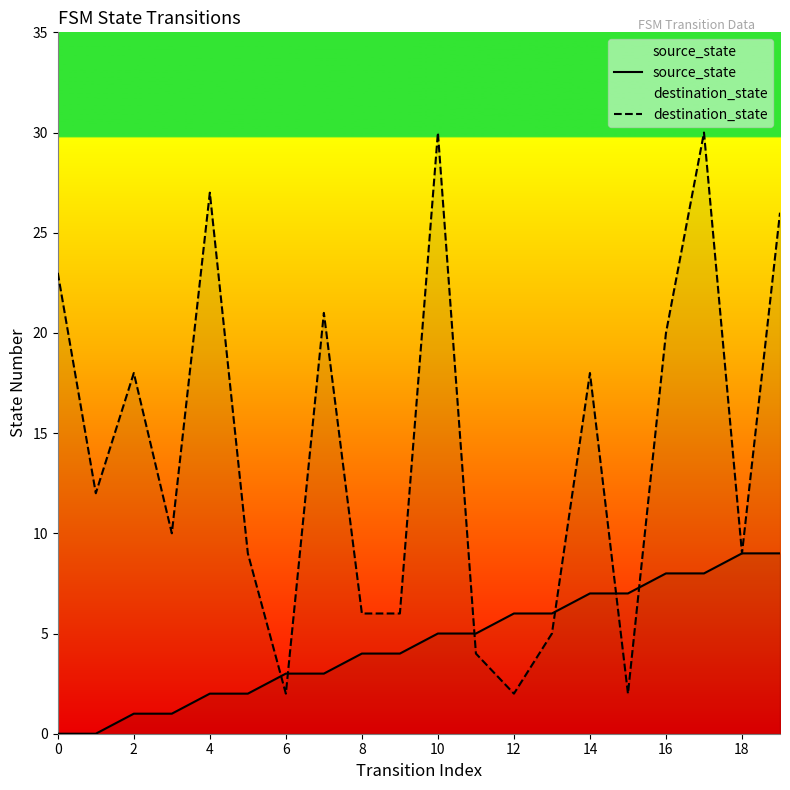

Is the value of source_state at 14 greater than the value of destination_state at 18?

No